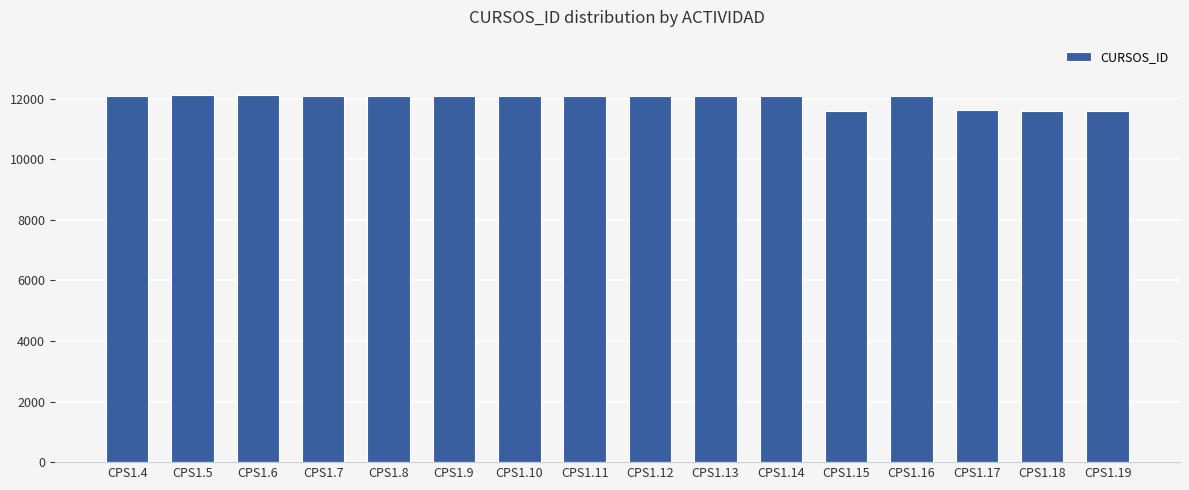

The value at CPS1.18 is 7651. True or false?

False